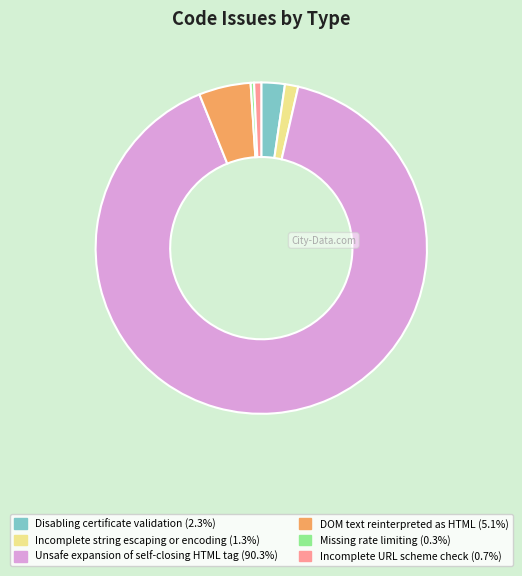

Is there a majority slice in this chart?

Yes